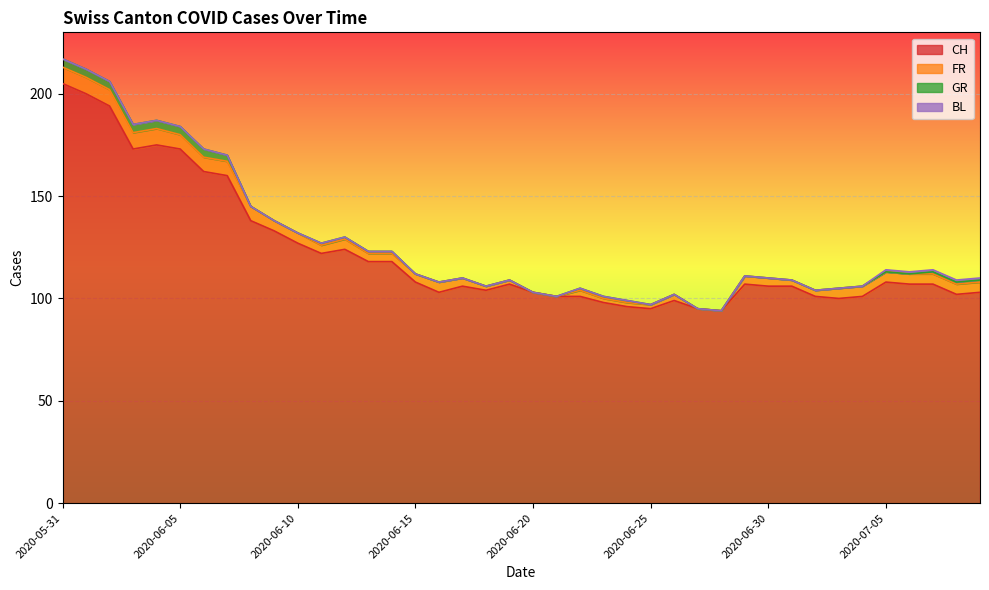

Which series has the largest total across all categories?

CH